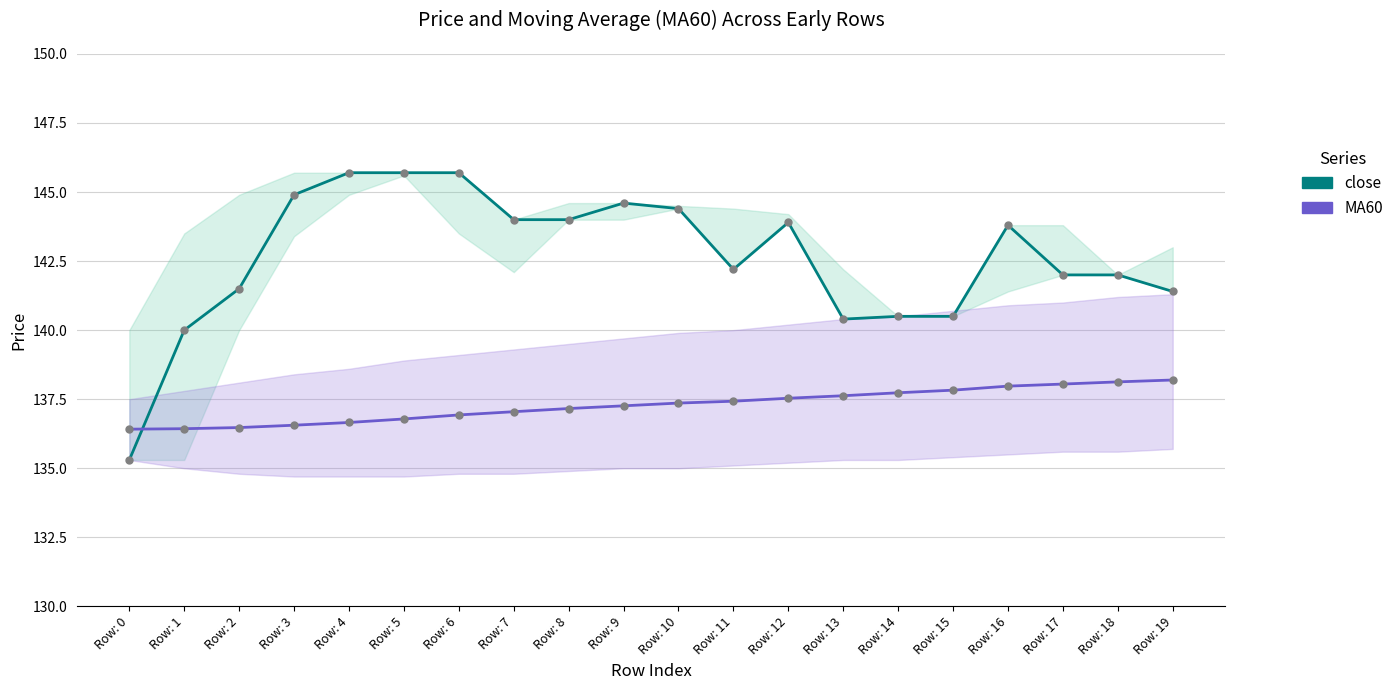

Does the chart have visible grid lines?

Yes